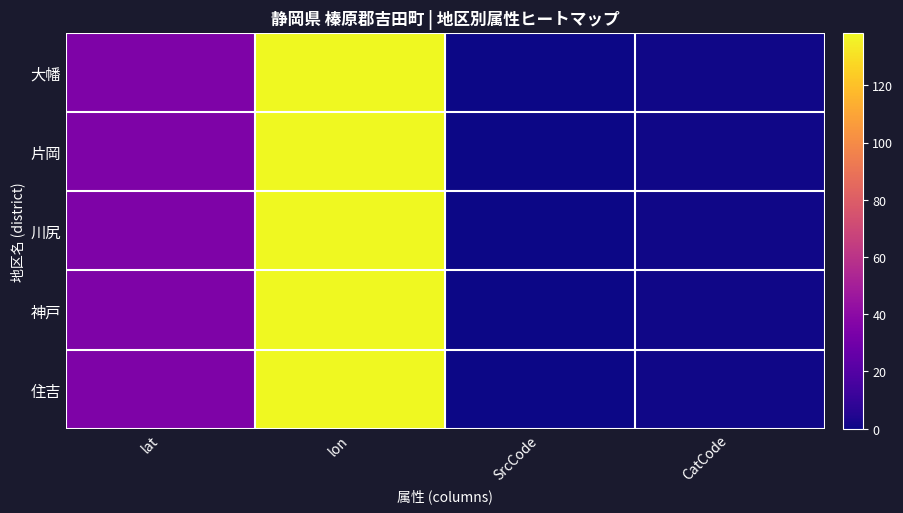

Reading left to right, list all the values displayed in this chart.

大幡: lat=34.8	lon=138.3	SrcCode=0.0	CatCode=1.0
片岡: lat=34.8	lon=138.2	SrcCode=0.0	CatCode=1.0
川尻: lat=34.8	lon=138.3	SrcCode=0.0	CatCode=1.0
神戸: lat=34.8	lon=138.2	SrcCode=0.0	CatCode=1.0
住吉: lat=34.8	lon=138.3	SrcCode=0.0	CatCode=1.0